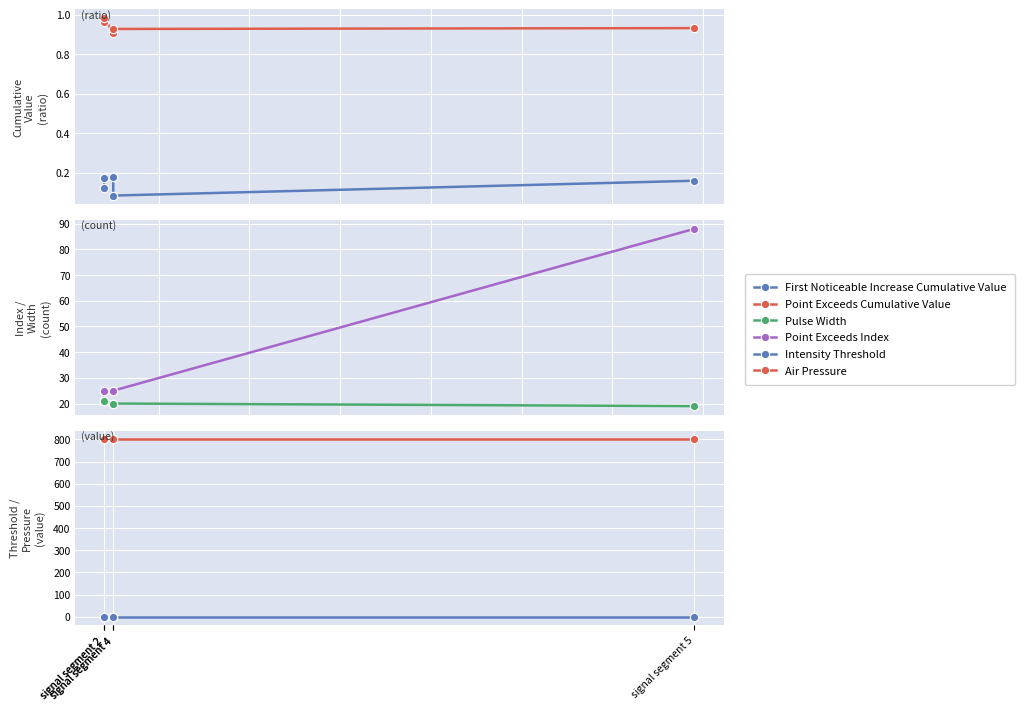

What is the approximate value of Pulse Width at signal segment 4?

20.0